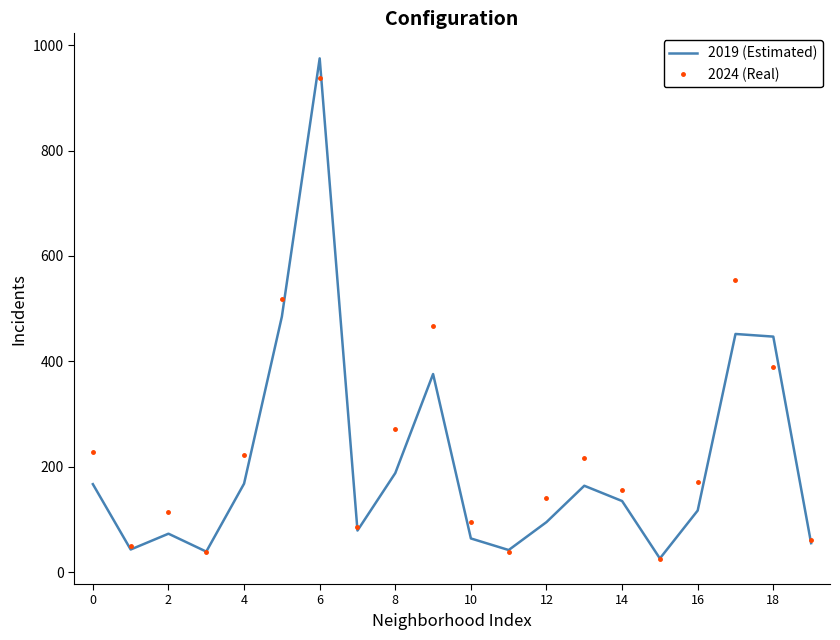

What is the minimum value shown in the chart?

25